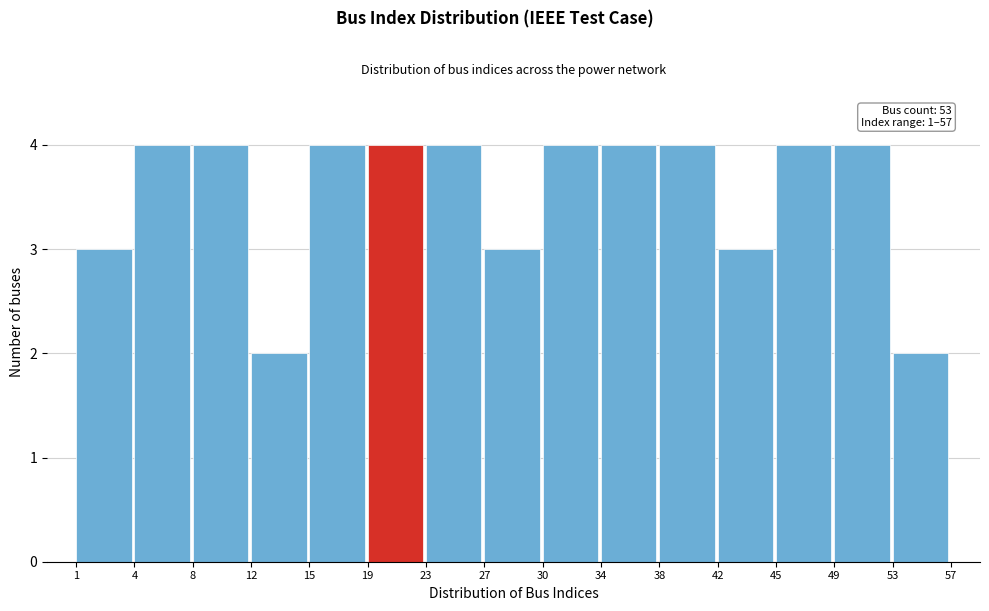

Reading left to right, list all the values displayed in this chart.

3	4	4	2	4	4	4	3	4	4	4	3	4	4	2